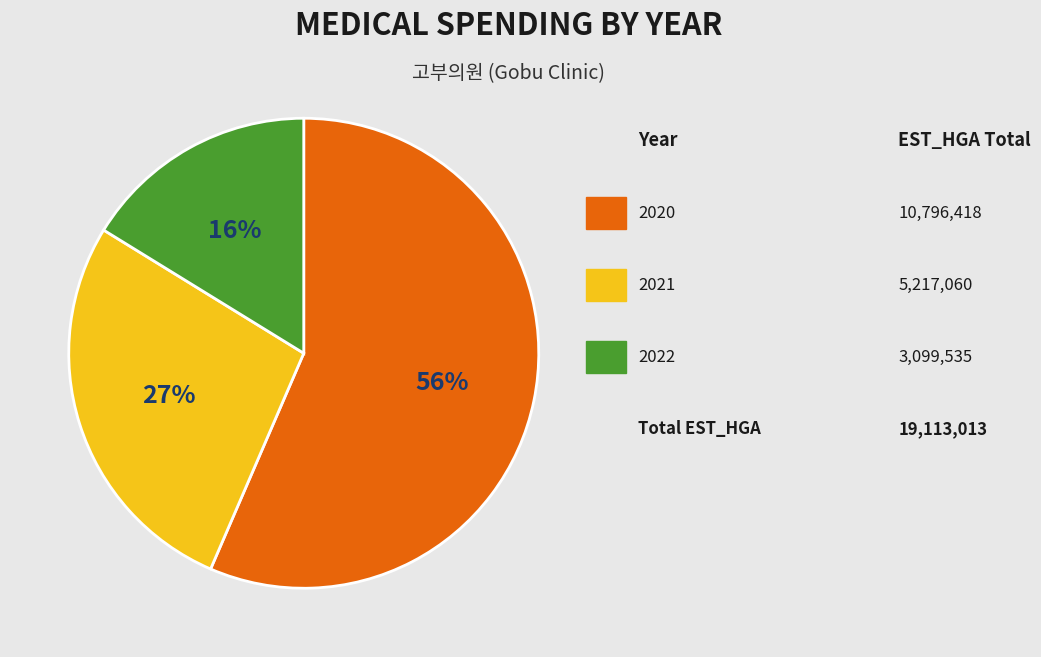

To the nearest percent, what is the average slice percentage?

33%